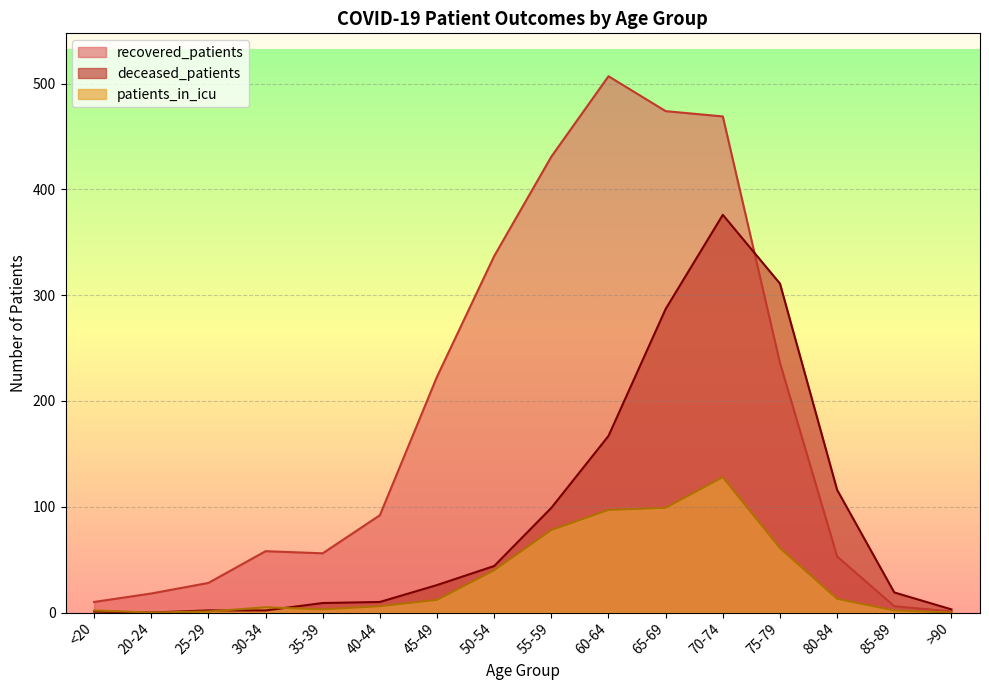

At how many categories does at least one series exceed 82?

9